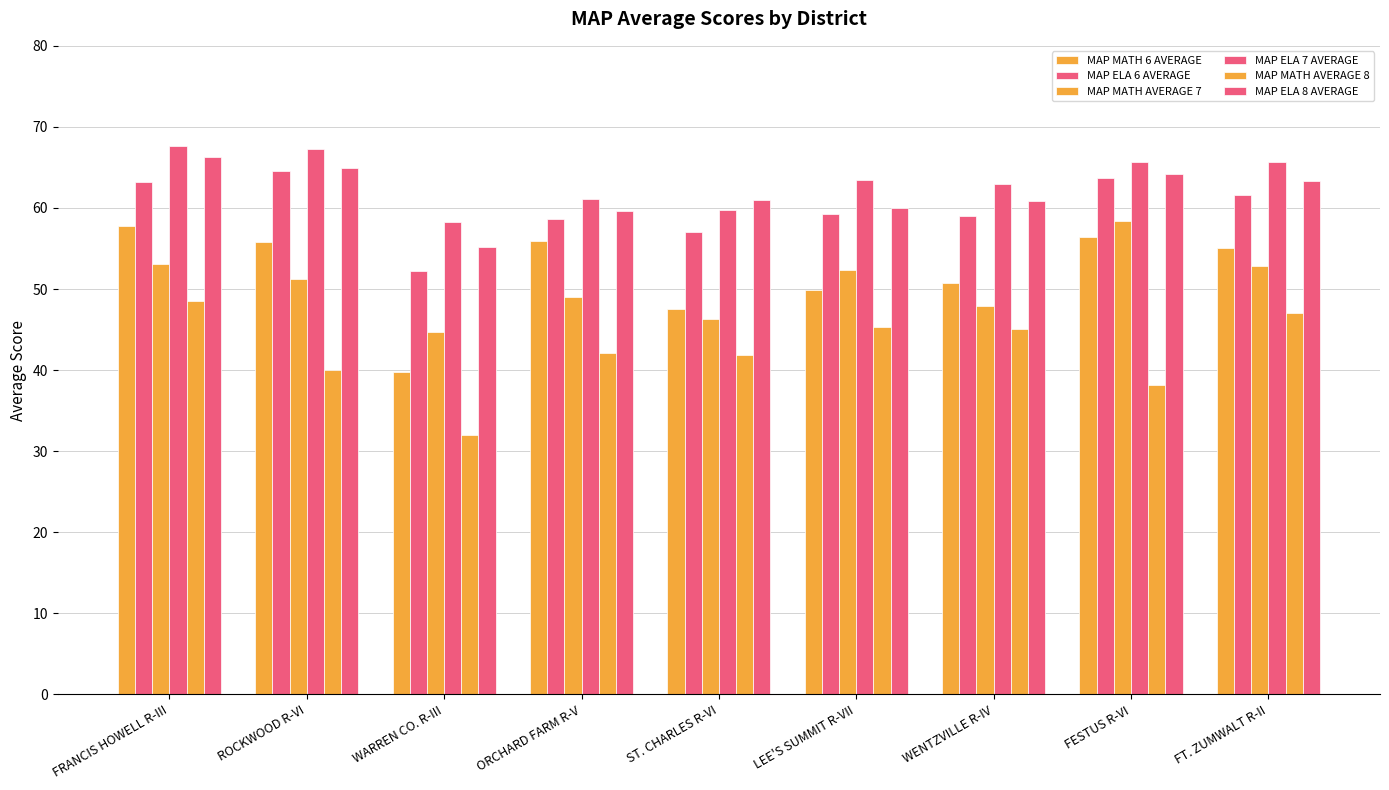

Rank the series by their maximum value, from highest to lowest.

MAP ELA 7 AVERAGE, MAP ELA 8 AVERAGE, MAP ELA 6 AVERAGE, MAP MATH AVERAGE 7, MAP MATH 6 AVERAGE, MAP MATH AVERAGE 8